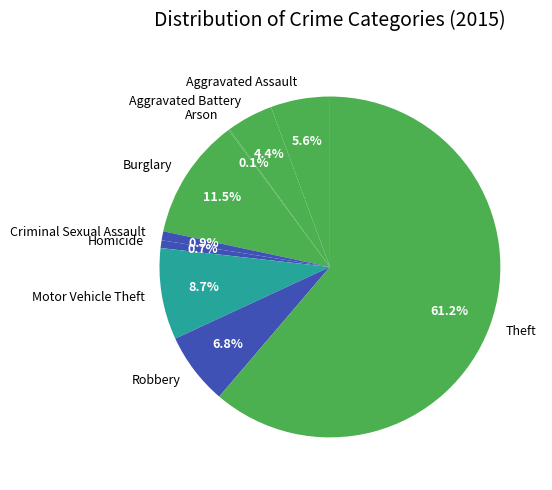

To the nearest percent, what portion does Motor Vehicle Theft represent?

9%